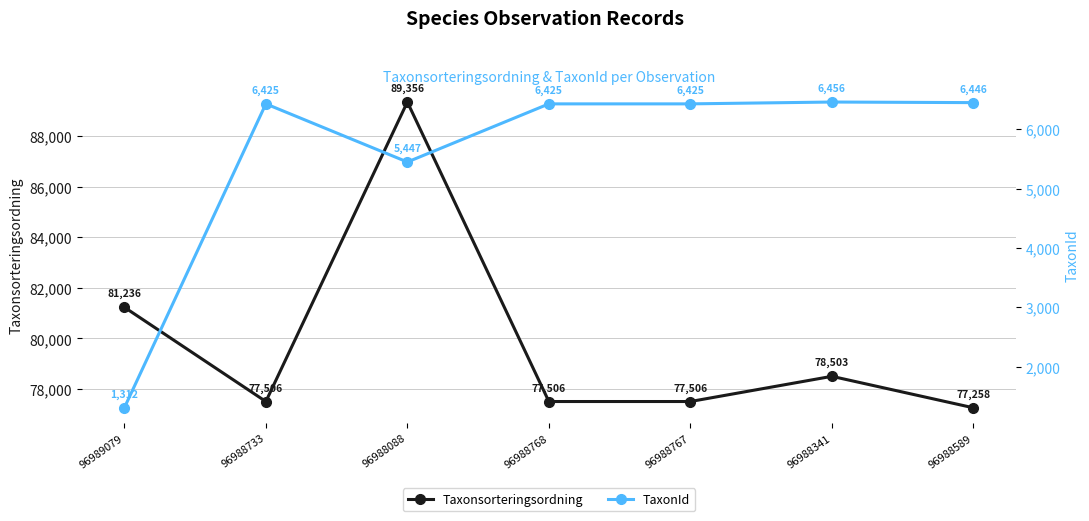

Reading left to right, what are all the values shown in this chart?

Taxonsorteringsordning: 96989079=81236	96988733=77506	96988088=89356	96988768=77506	96988767=77506	96988341=78503	96988589=77258
TaxonId: 96989079=1312	96988733=6425	96988088=5447	96988768=6425	96988767=6425	96988341=6456	96988589=6446